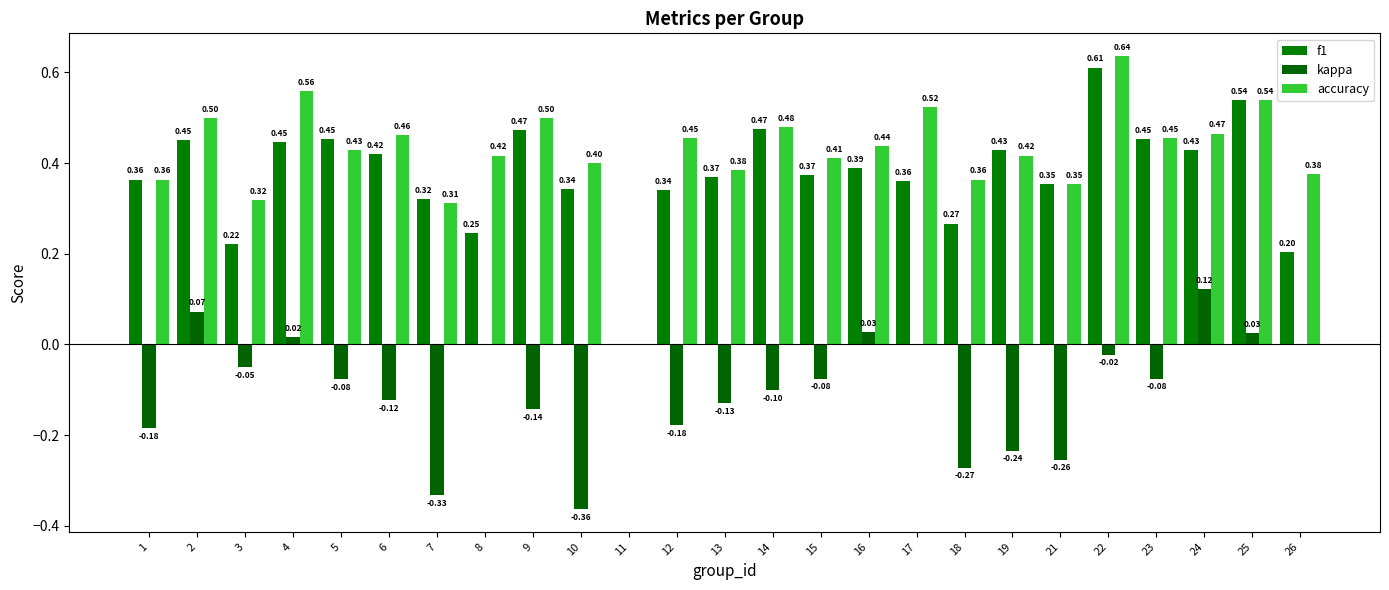

What are all the series names shown in the legend?

f1, kappa, accuracy